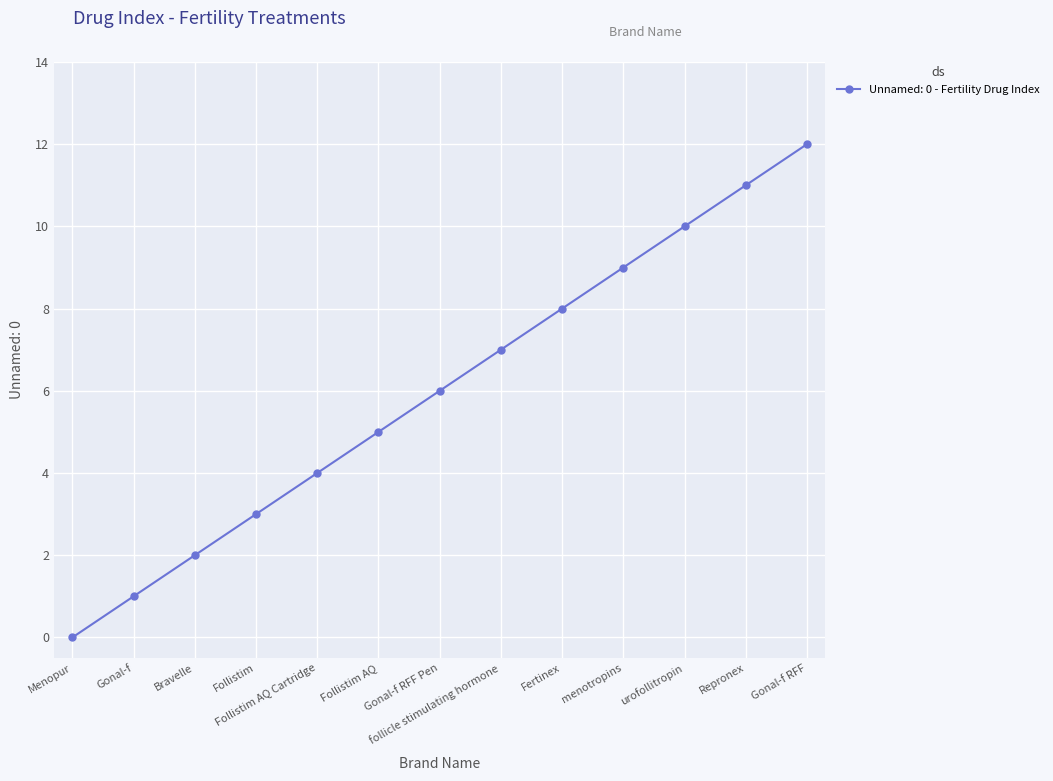

Reading left to right, list all the values displayed in this chart.

Menopur=0	Gonal-f=1	Bravelle=2	Follistim=3	Follistim AQ Cartridge=4	Follistim AQ=5	Gonal-f RFF Pen=6	follicle stimulating hormone=7	Fertinex=8	menotropins=9	urofollitropin=10	Repronex=11	Gonal-f RFF=12